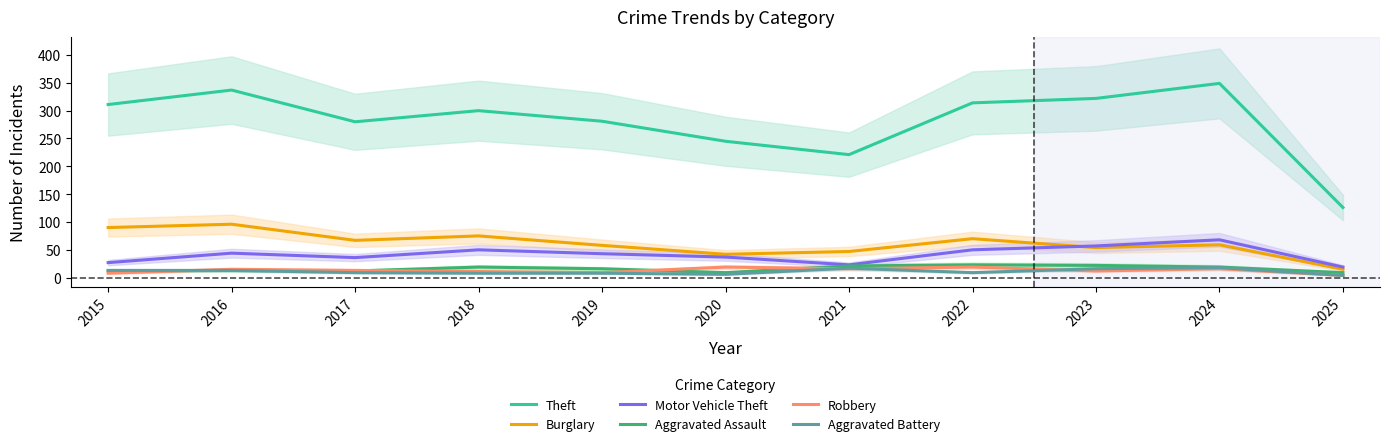

How many categories are shown in the chart?

11